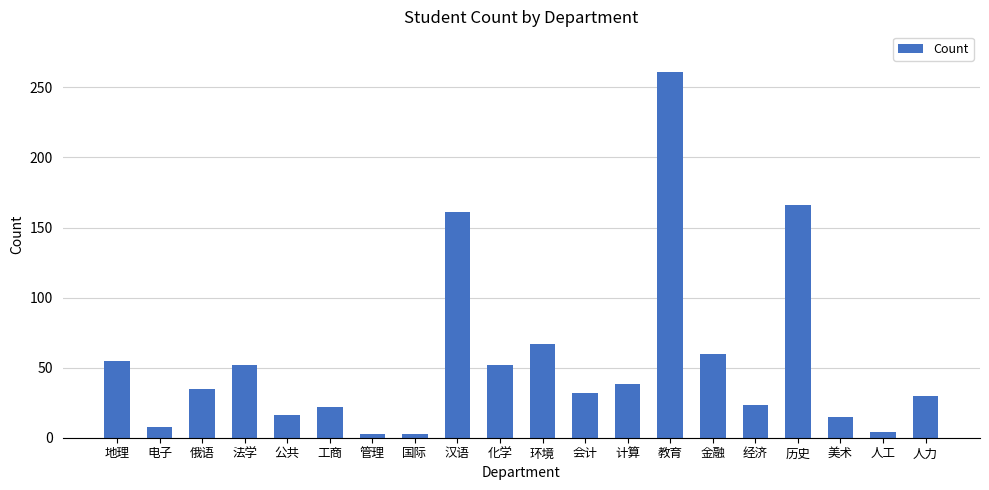

Count the number of data series in this chart.

1